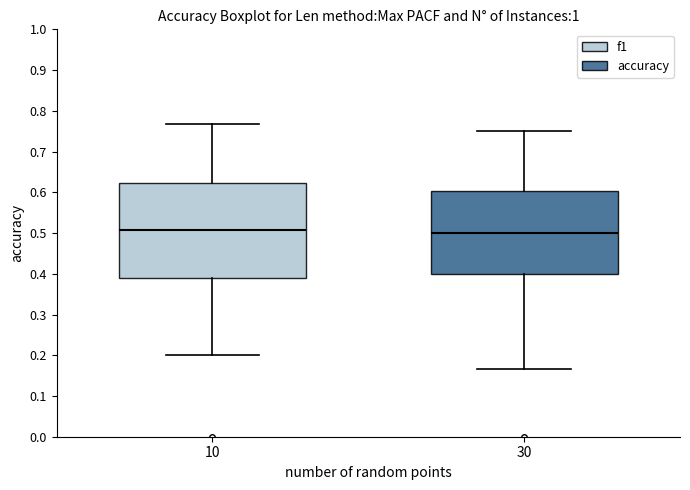

Which box is the tallest, from its lower edge to its upper edge?

10